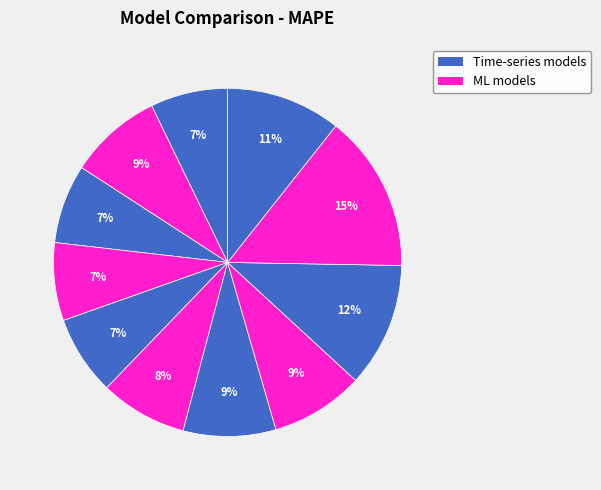

How many slices are in this pie chart?

11